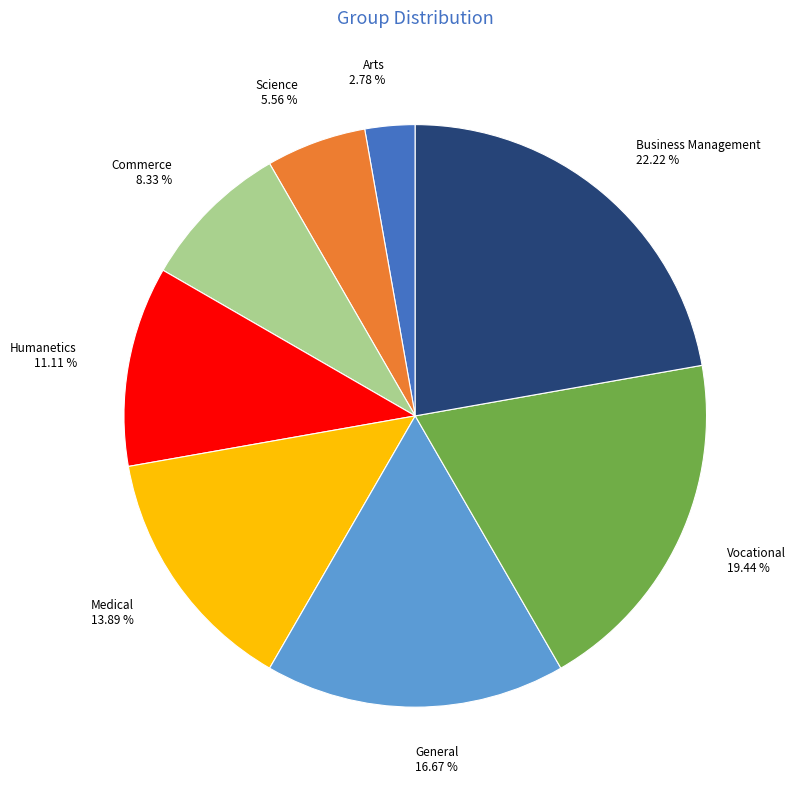

Is it true that Science is 1% of the pie?

False